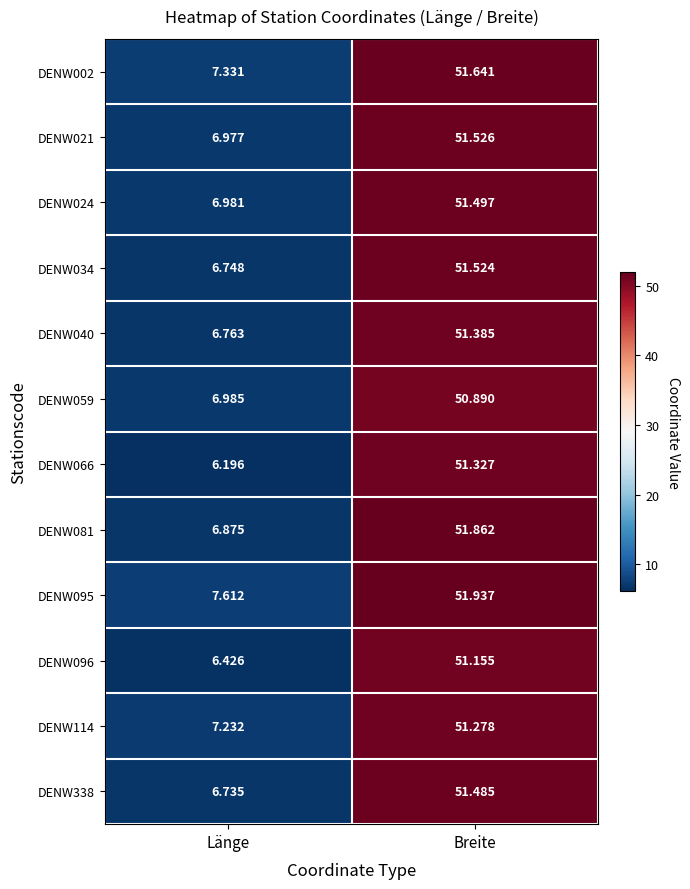

Which label corresponds to the smallest value in the chart?

Länge